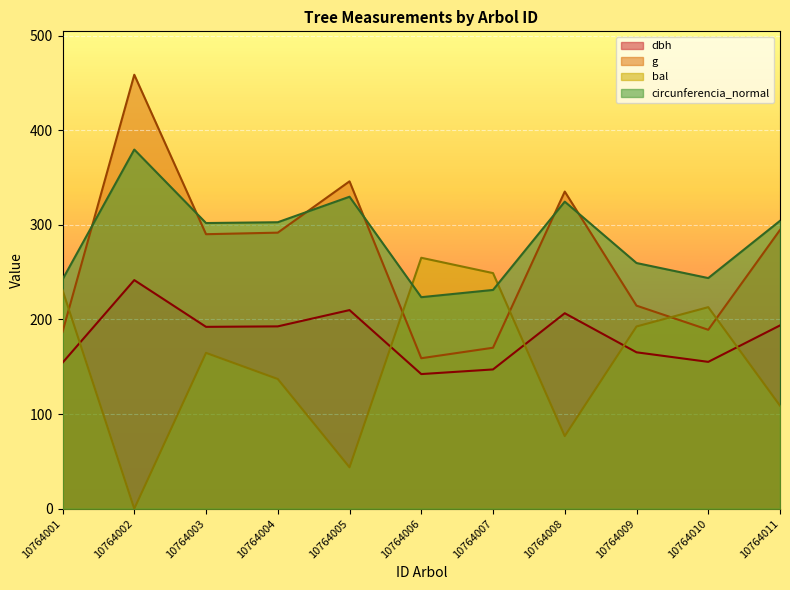

What is the difference between the bal values at 10764009 and 10764001?

38.4